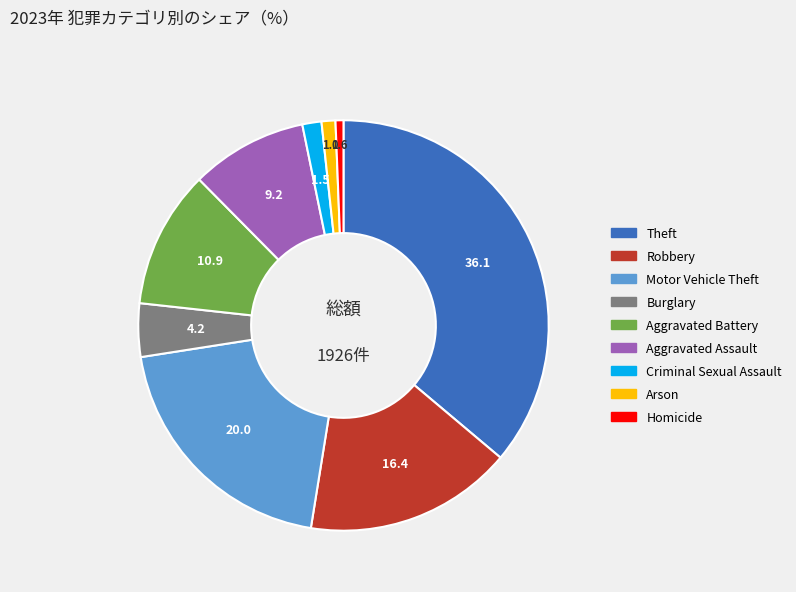

Is there a majority slice in this chart?

No